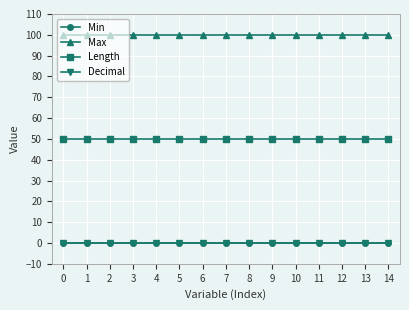

Is the value of Min at 1 greater than the value of Decimal at 0?

No